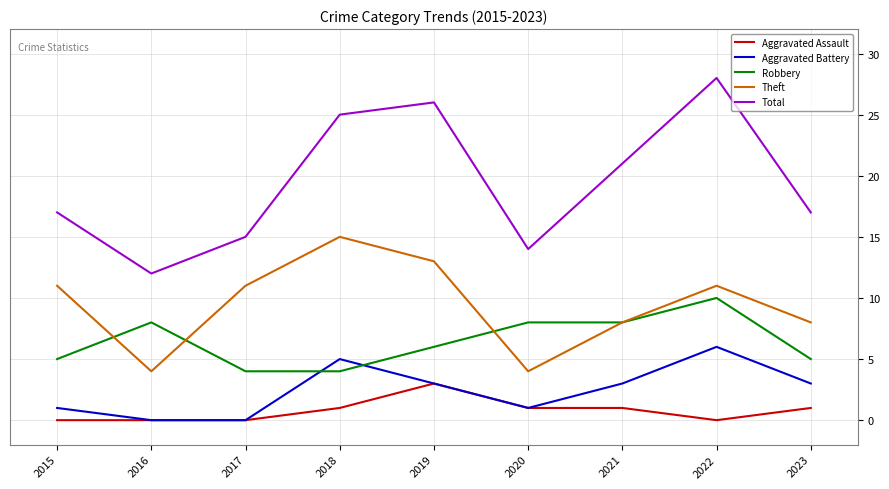

Between 2021 and 2023, which series saw the biggest shift?

Total